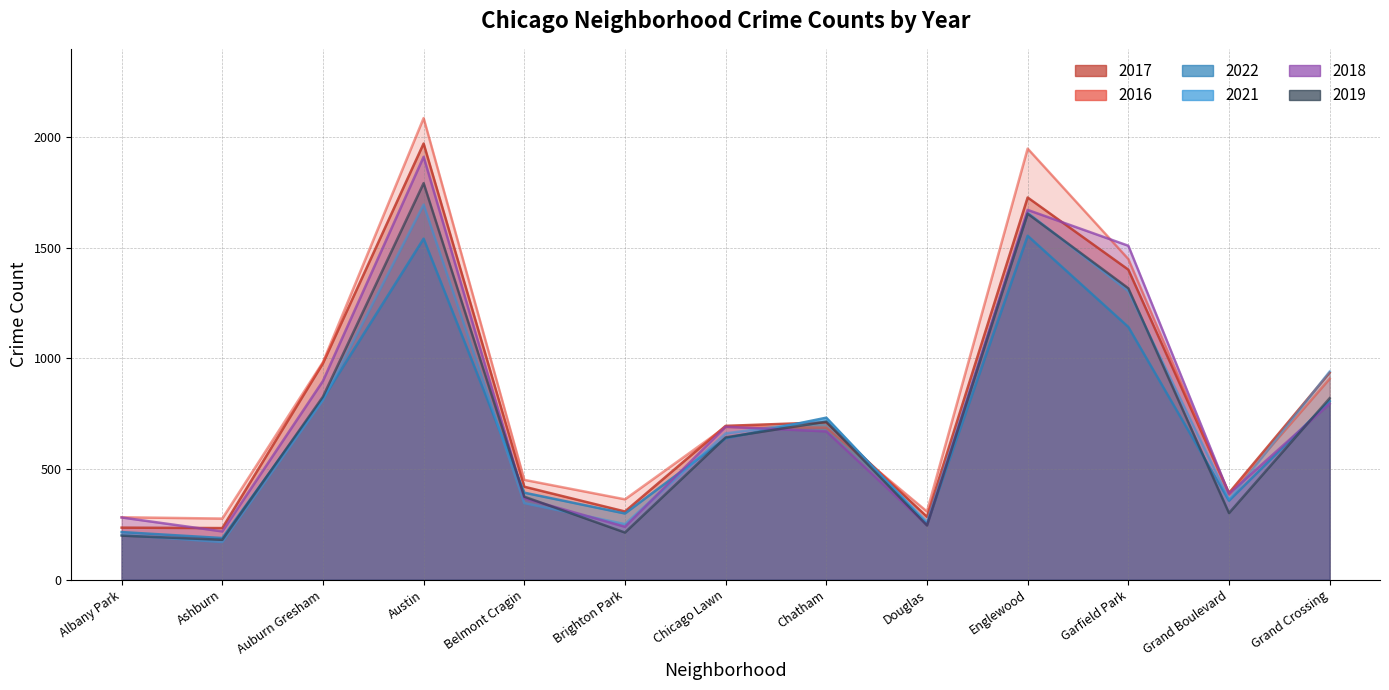

What is the difference between the second highest and second lowest values in the 2022 series?

1326